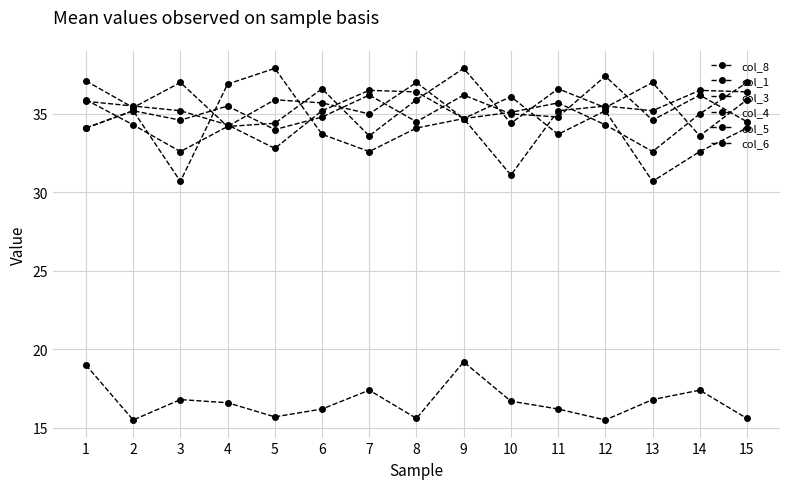

After their last crossing, which series has the higher values: col_3 or col_5?

col_5